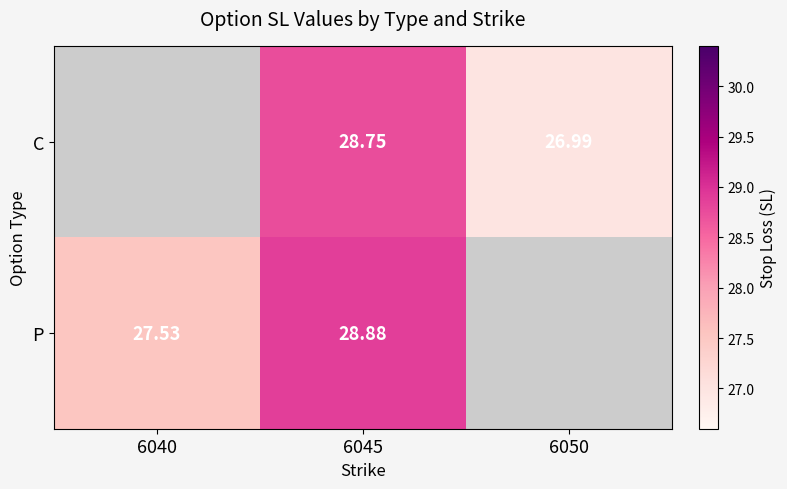

Rank the series at 6045 from lowest to highest value.

C, P